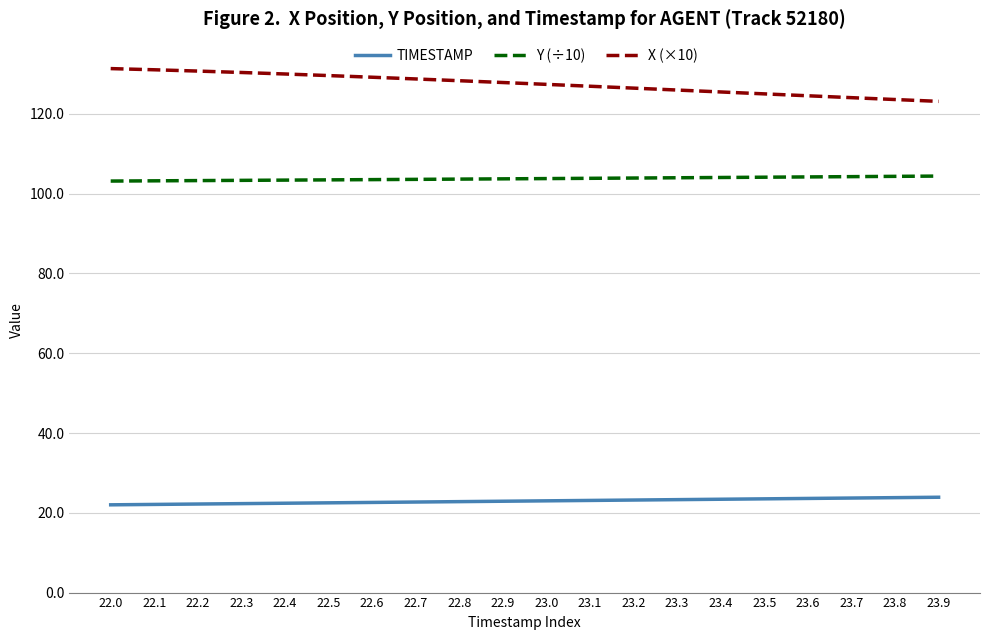

The value of X (×10) at 22.1 is 87.9. True or false?

False